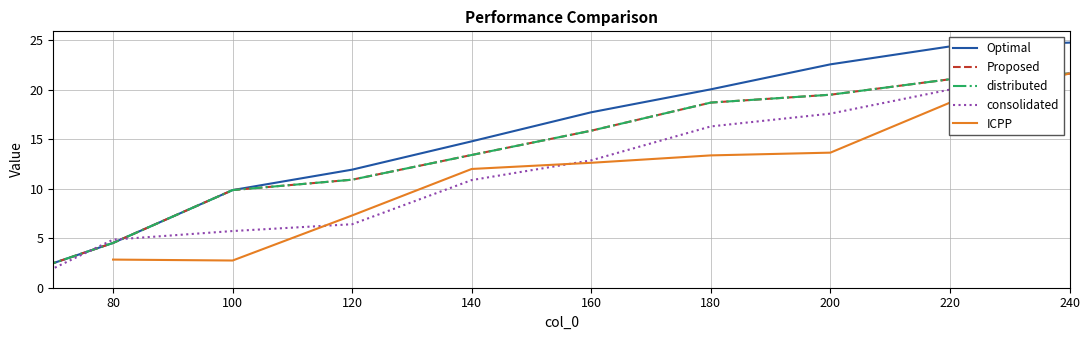

How many data points does each series have?

10